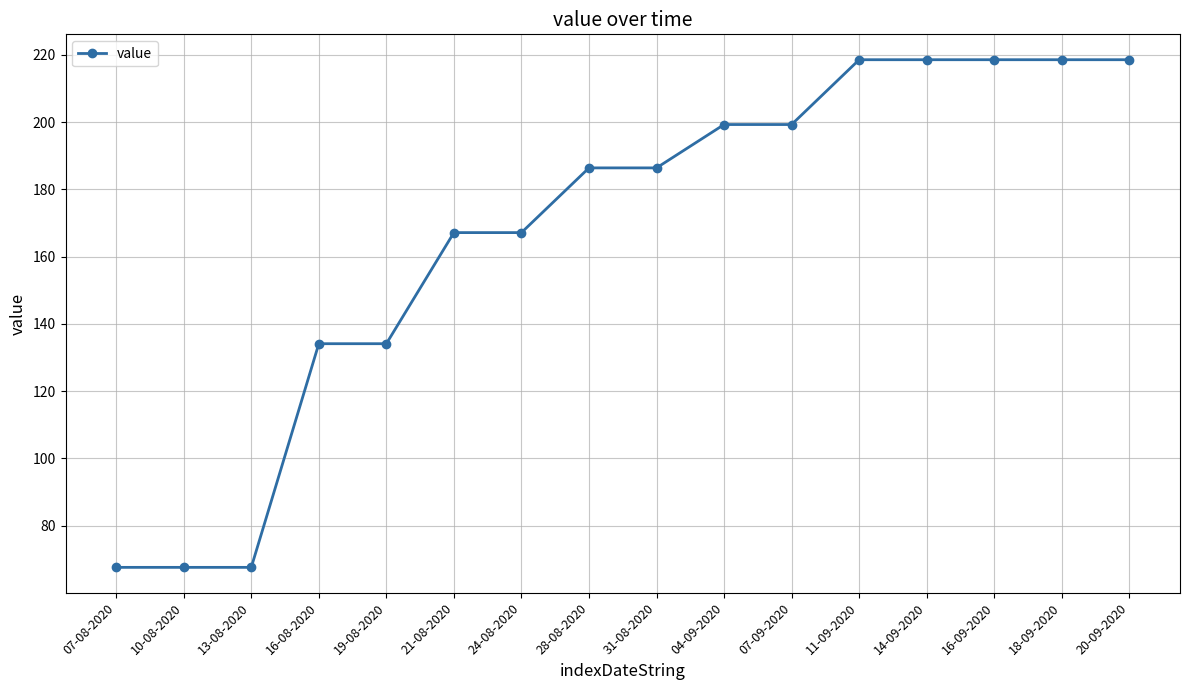

Reading right to left, list all the values displayed in this chart.

218.6	218.6	218.6	218.6	218.6	199.3	199.3	186.4	186.4	167.2	167.2	134.1	134.1	67.6	67.6	67.6